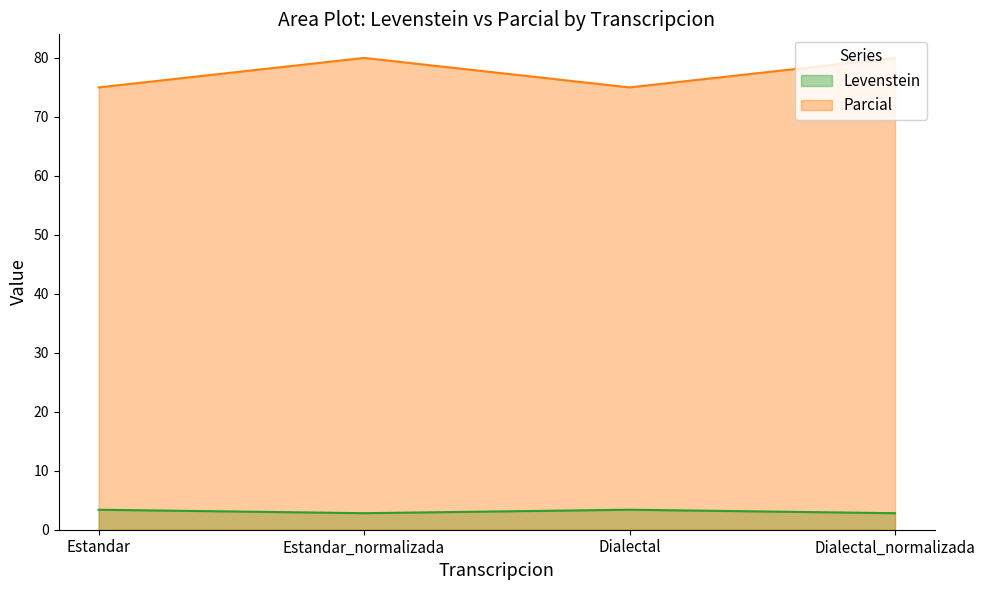

How many lines are shown in the chart?

2